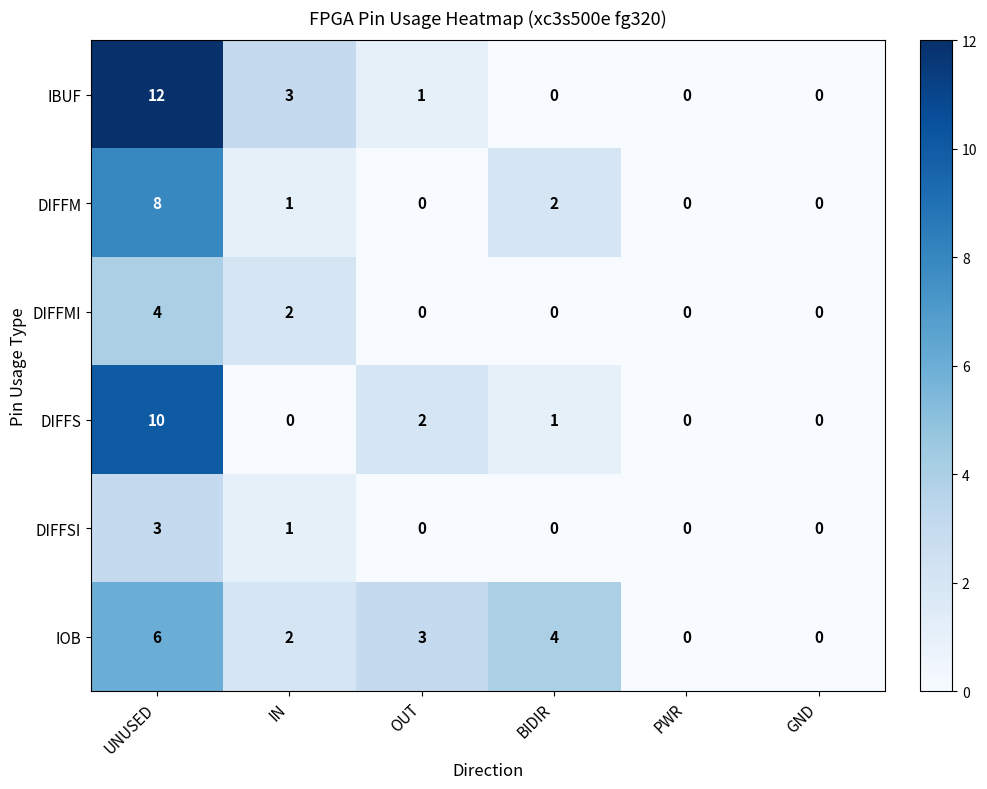

The value of IBUF at UNUSED is 12. True or false?

True